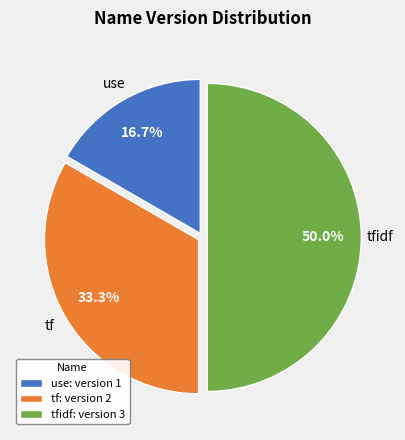

Approximately how many times larger is the value at tfidf compared to tf?

1.5